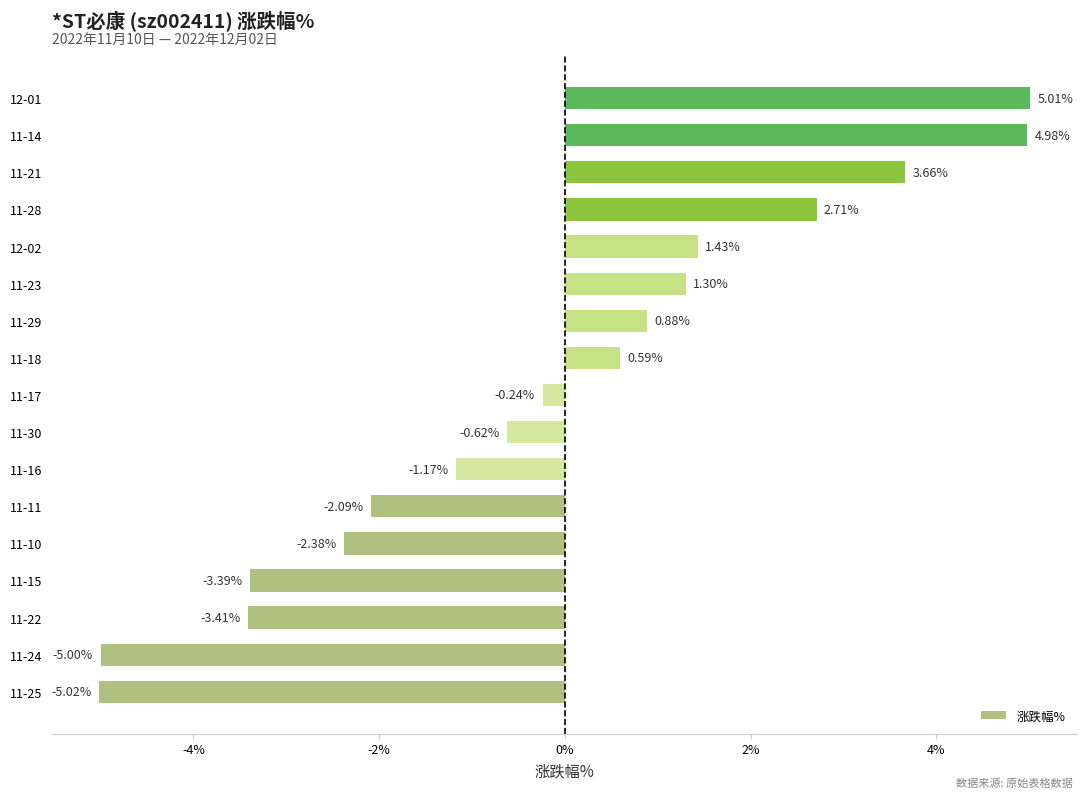

What is the difference between the second highest and minimum values?

10.0